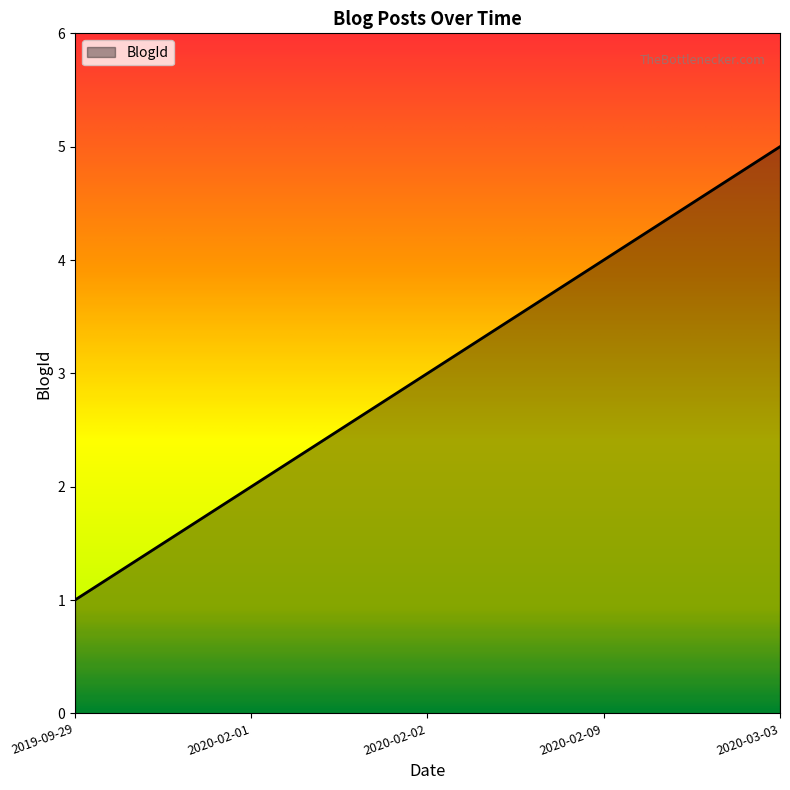

Which has a higher value, 2019-09-29 or 2020-03-03?

2020-03-03